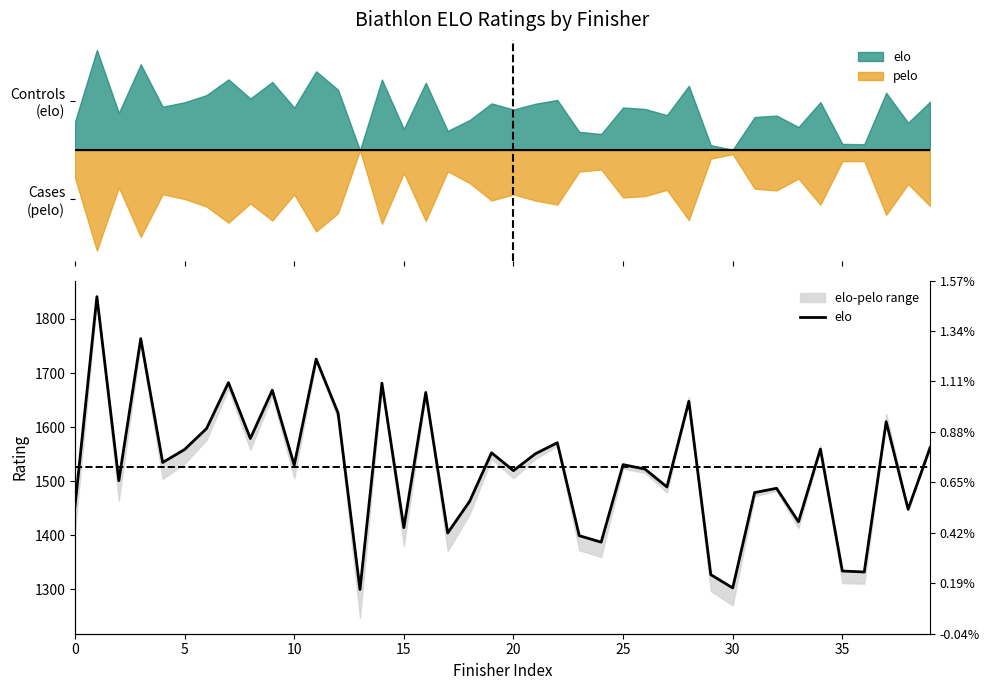

What is the ratio of the value at 28 to the value at 34?

1.1